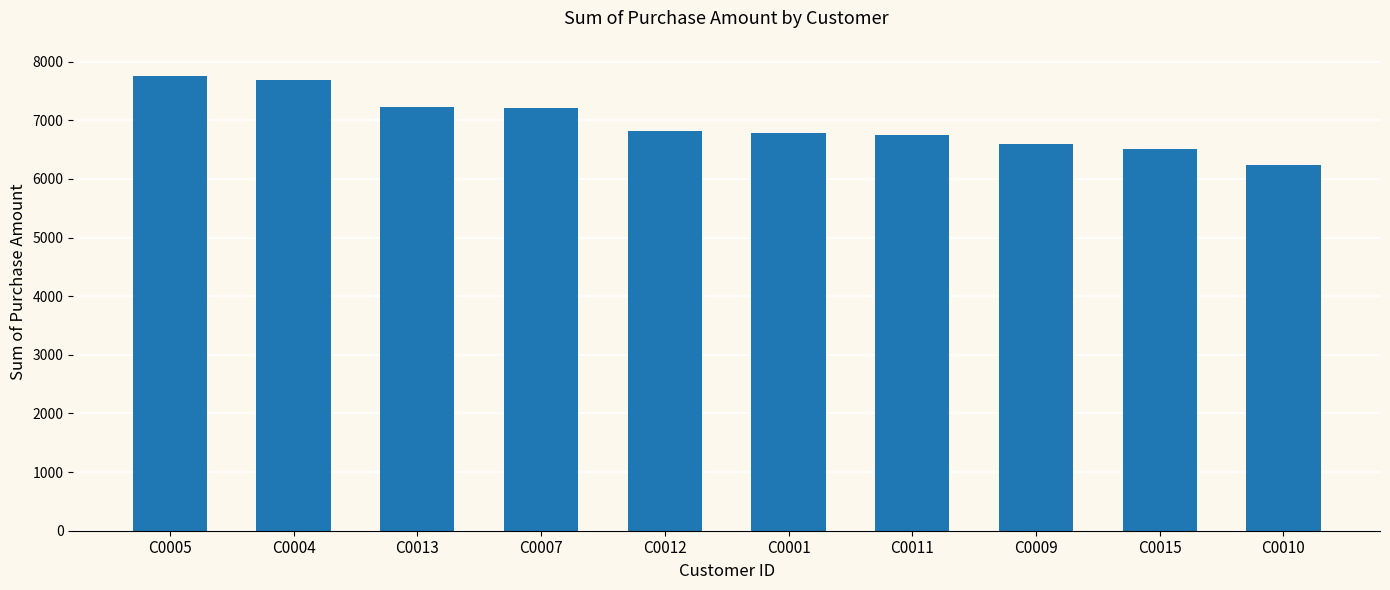

How many data points are less than 6819?

5